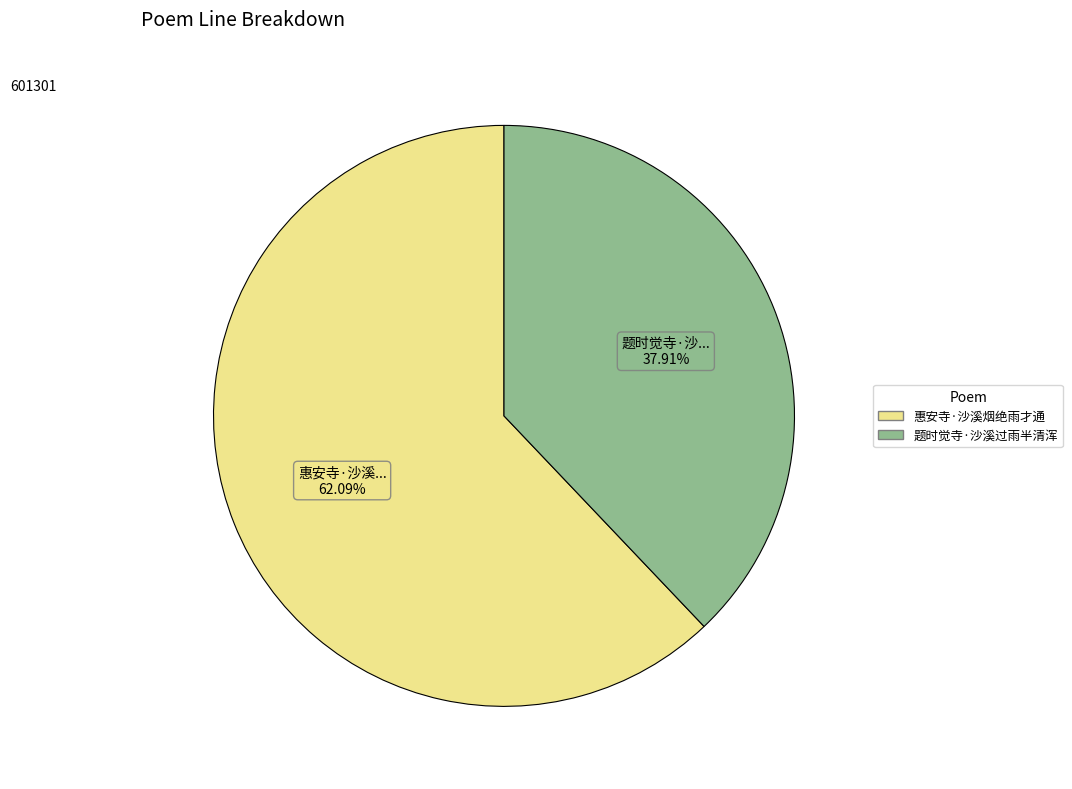

The 惠安寺·沙溪烟绝雨才通 slice represents 62% of the pie. True or false?

True